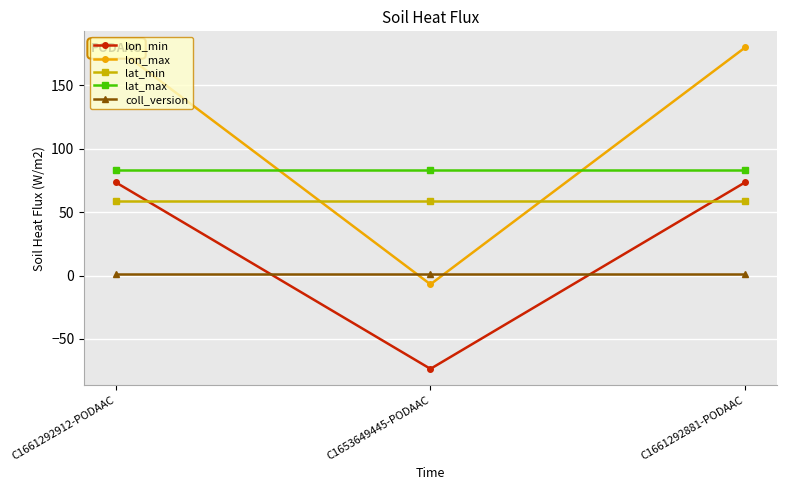

Count the number of data series in this chart.

5